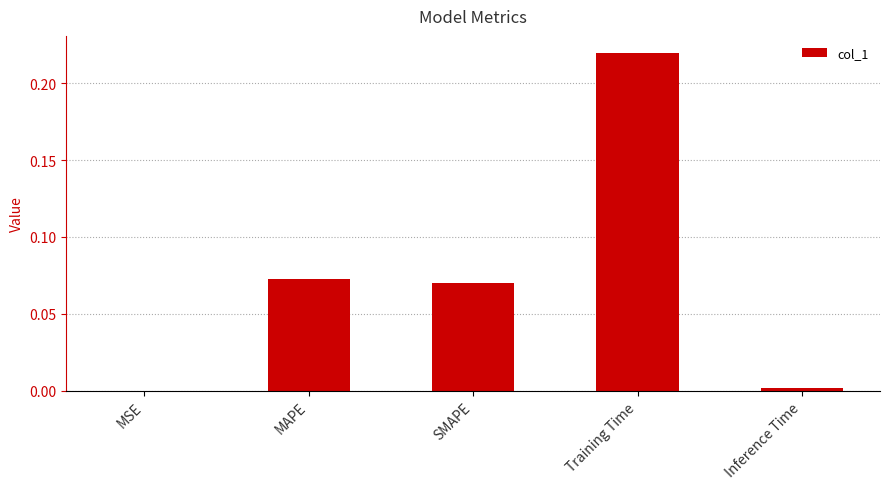

What is the sum of all values?

0.4